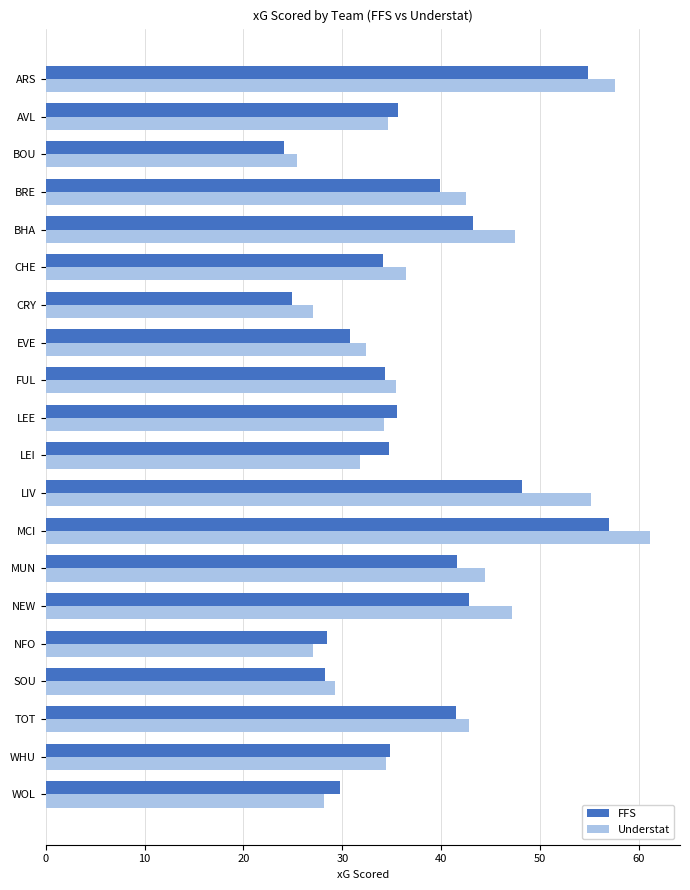

Which series has the widest spread of values?

Understat